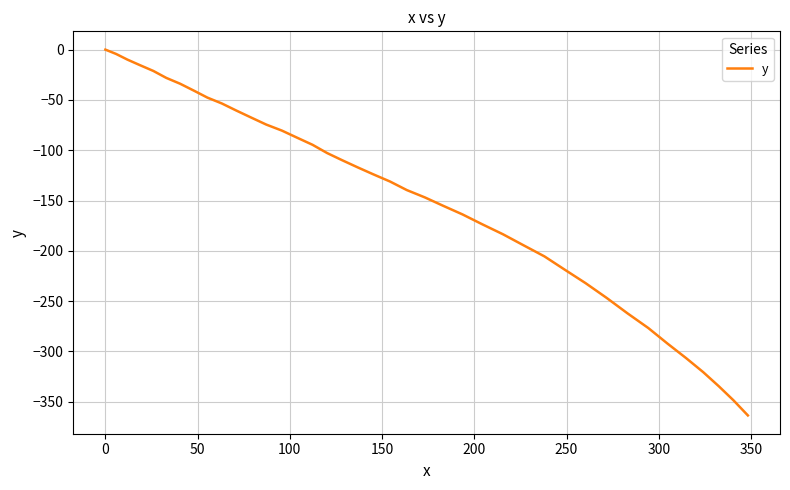

What is the smallest value displayed?

-363.6